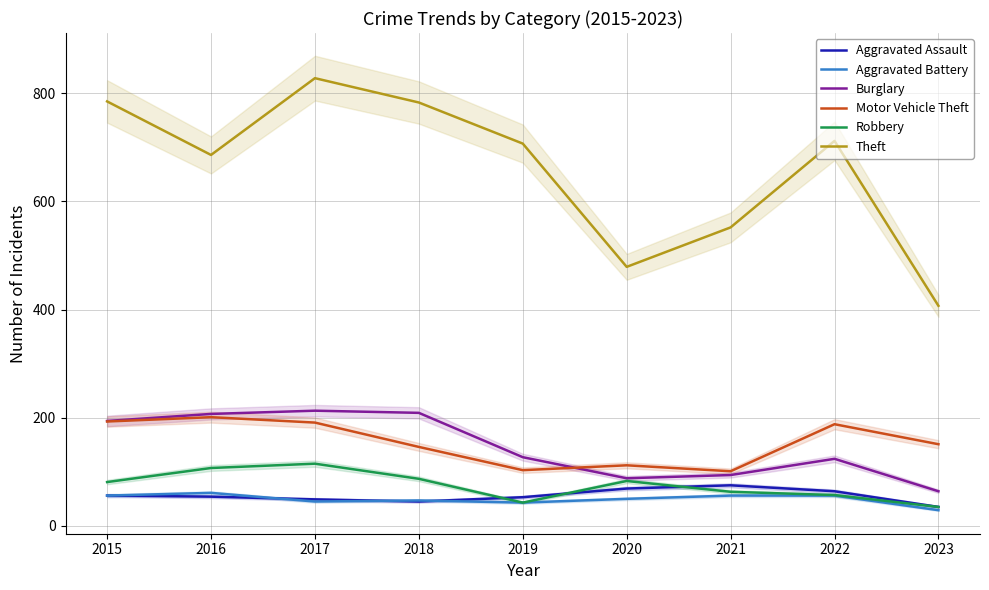

Count the number of data series in this chart.

6